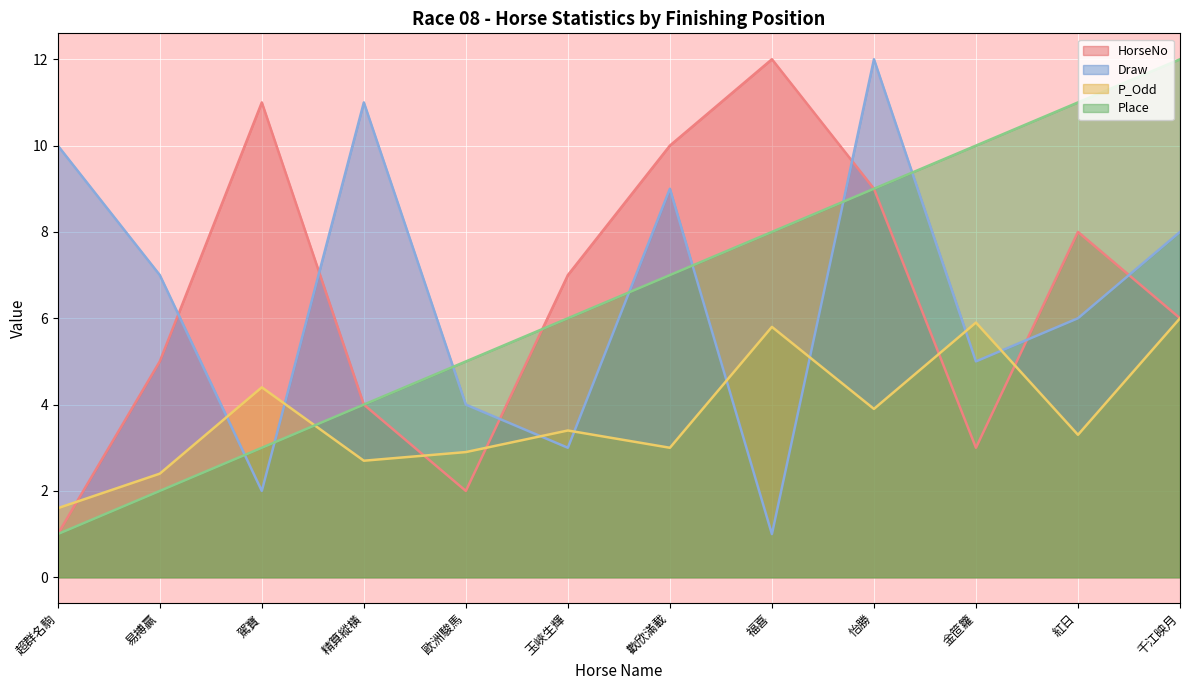

What is the difference between the second highest and second lowest values in the P_Odd series?

3.5